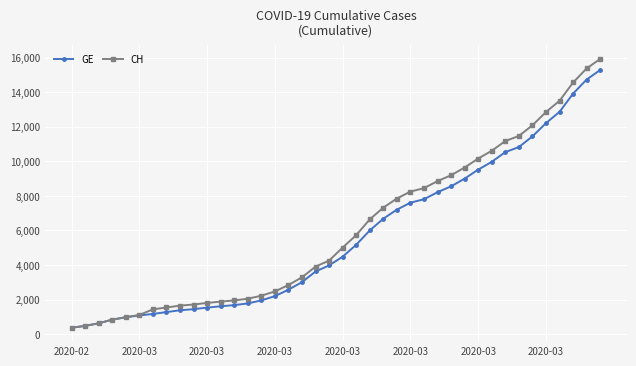

Which series has the widest spread of values?

CH